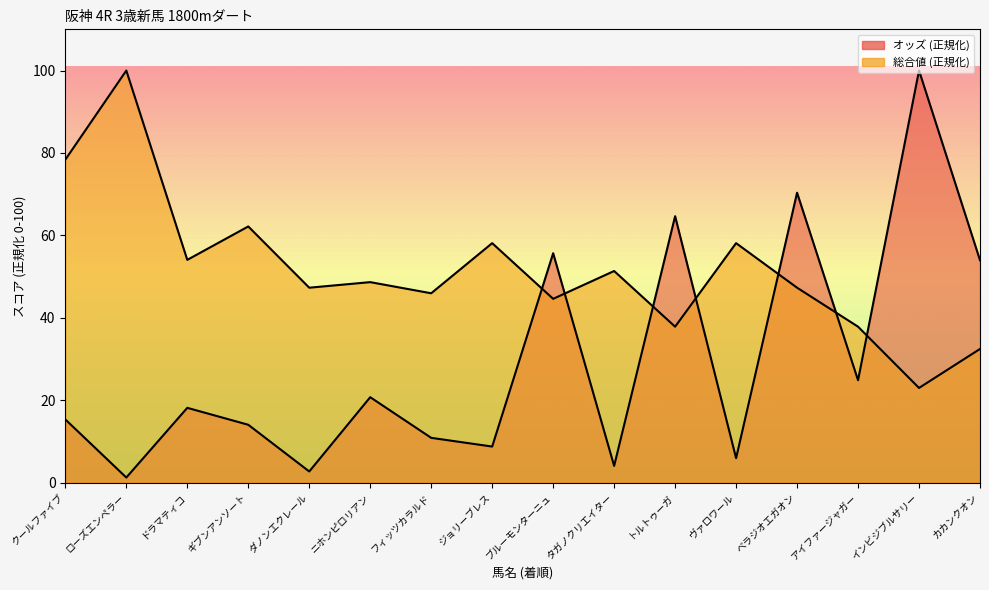

At which category does the chart reach its minimum across all series?

ローズエンペラー